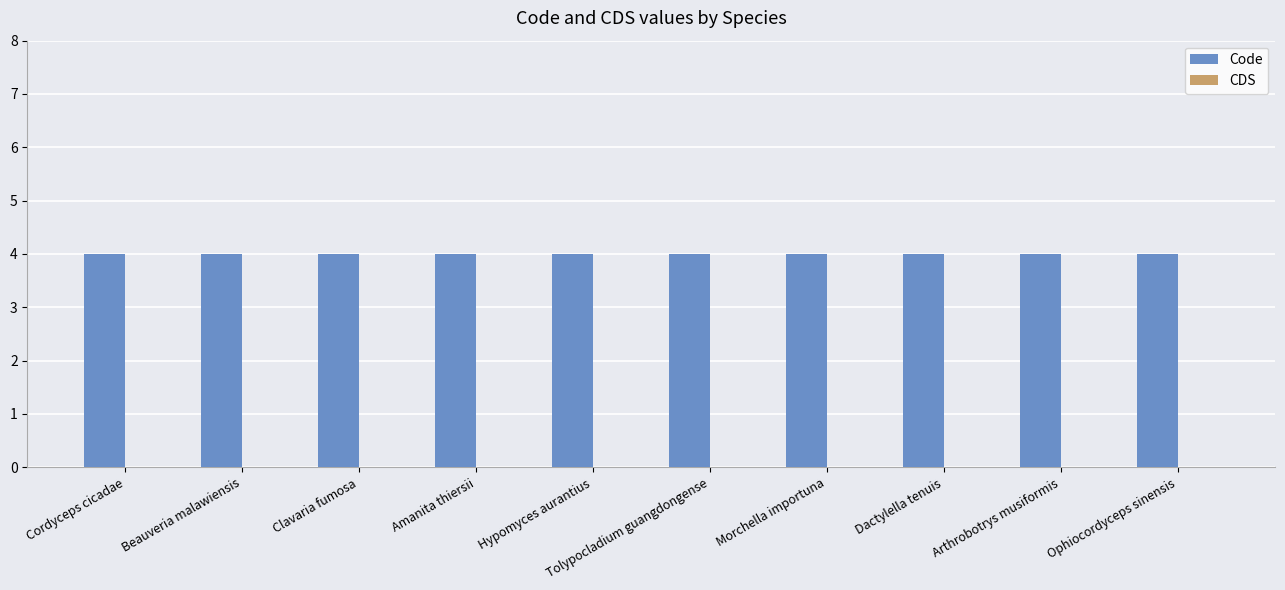

Does the chart contain any negative values?

No